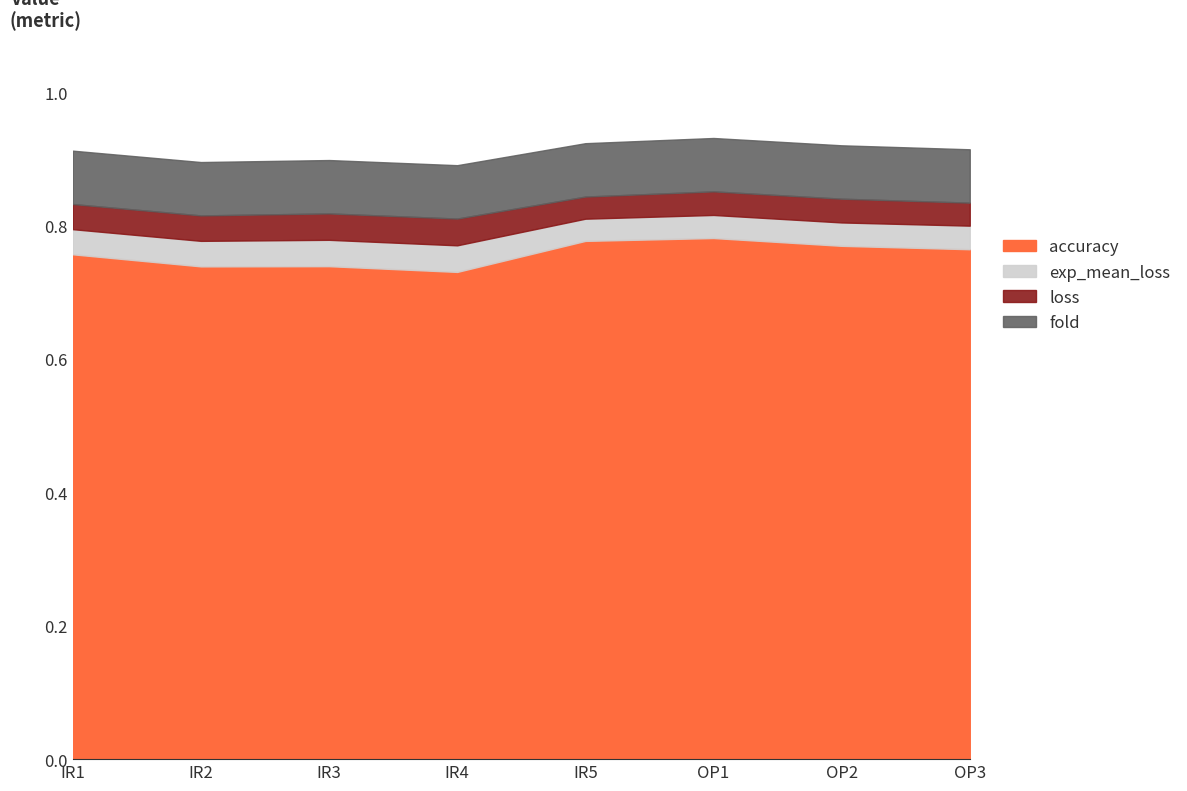

True or false: accuracy has a value of 1.1 at IR5.

False